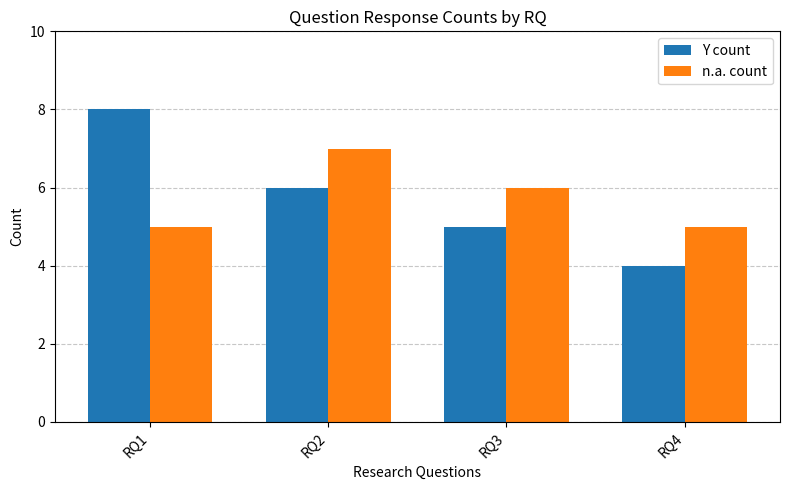

At which label does Y count reach its peak?

RQ1